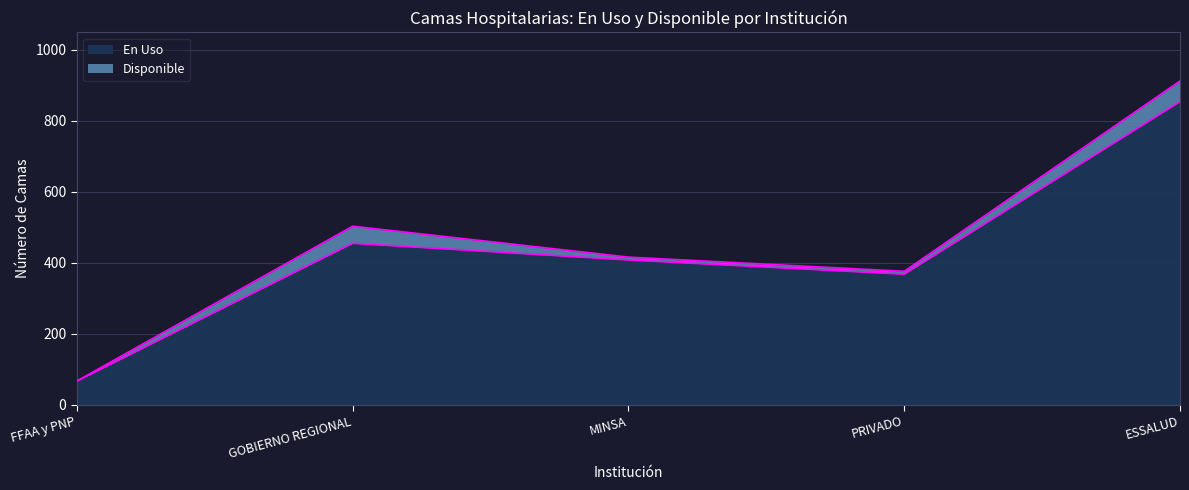

How many data points are less than 408?

2